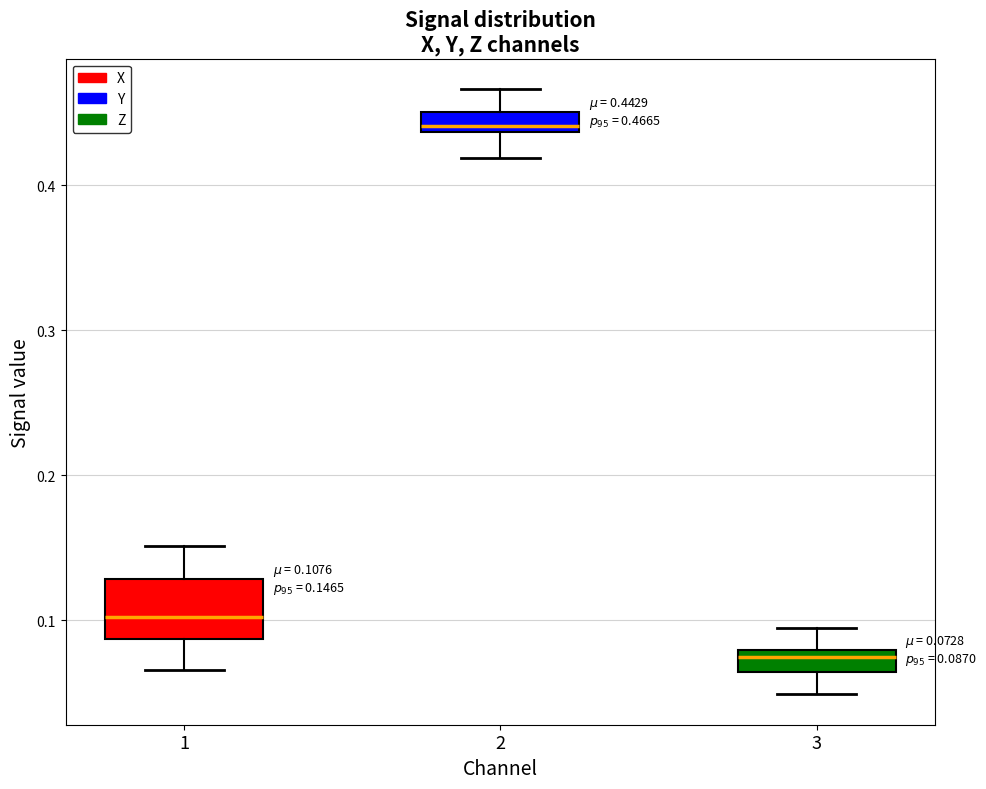

Which box is the tallest, from its lower edge to its upper edge?

1